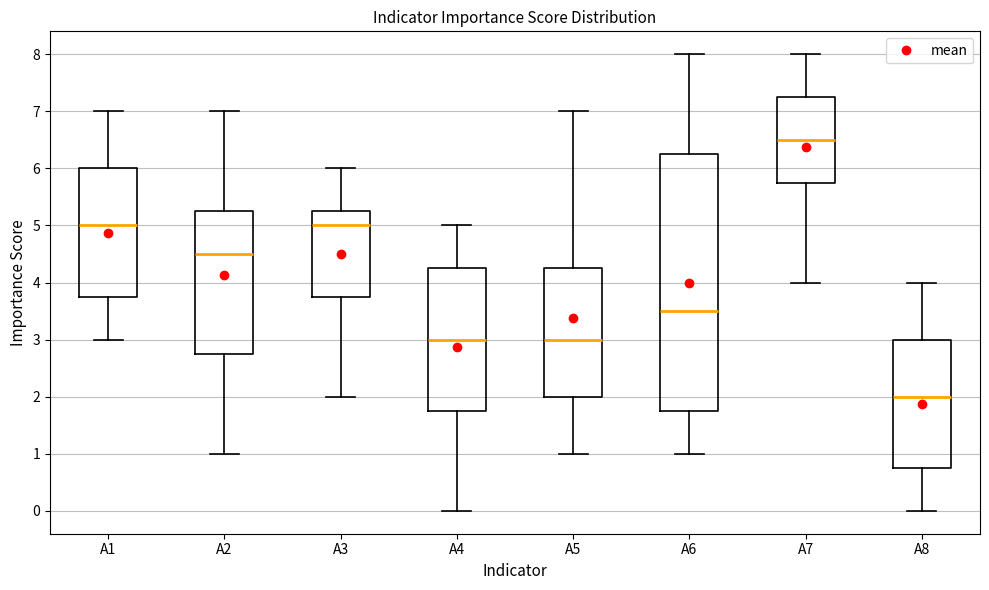

Which box's median line is the highest?

A7